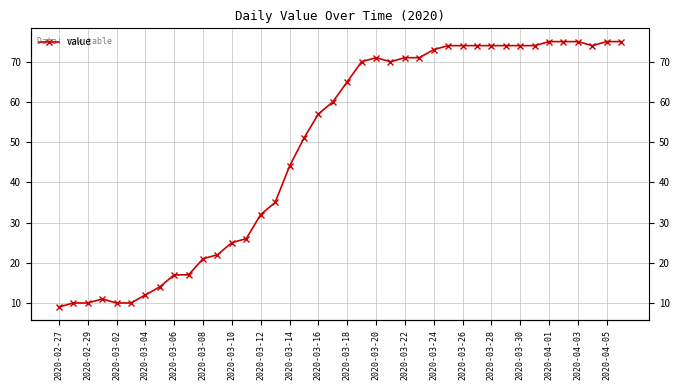

Between 2020-03-26 and 2020-03-20, which is larger?

2020-03-26